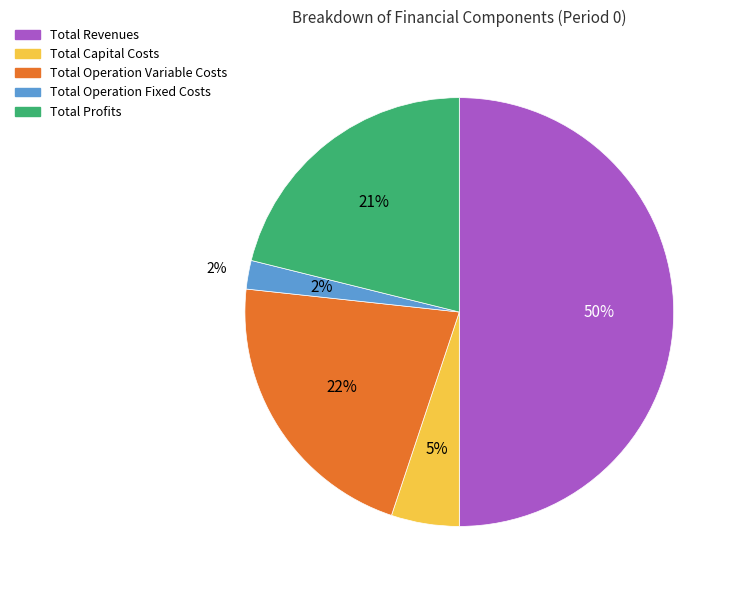

What is the largest slice in the pie chart?

Total Revenues